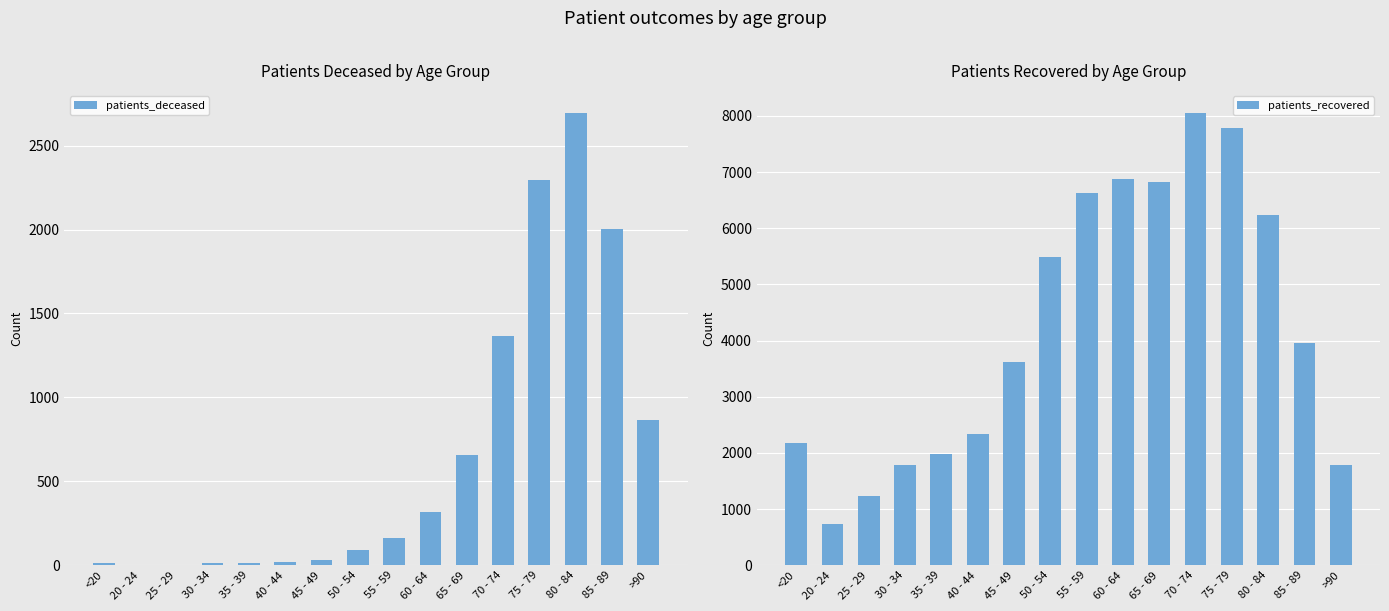

Reading left to right, list all the values displayed in this chart.

patients_deceased: <20=12	20 - 24=3	25 - 29=3	30 - 34=13	35 - 39=12	40 - 44=18	45 - 49=31	50 - 54=93	55 - 59=161	60 - 64=319	65 - 69=659	70 - 74=1363	75 - 79=2297	80 - 84=2692	85 - 89=2003	>90=864
patients_recovered: <20=2173	20 - 24=732	25 - 29=1238	30 - 34=1783	35 - 39=1973	40 - 44=2334	45 - 49=3617	50 - 54=5495	55 - 59=6628	60 - 64=6871	65 - 69=6824	70 - 74=8044	75 - 79=7780	80 - 84=6239	85 - 89=3952	>90=1776